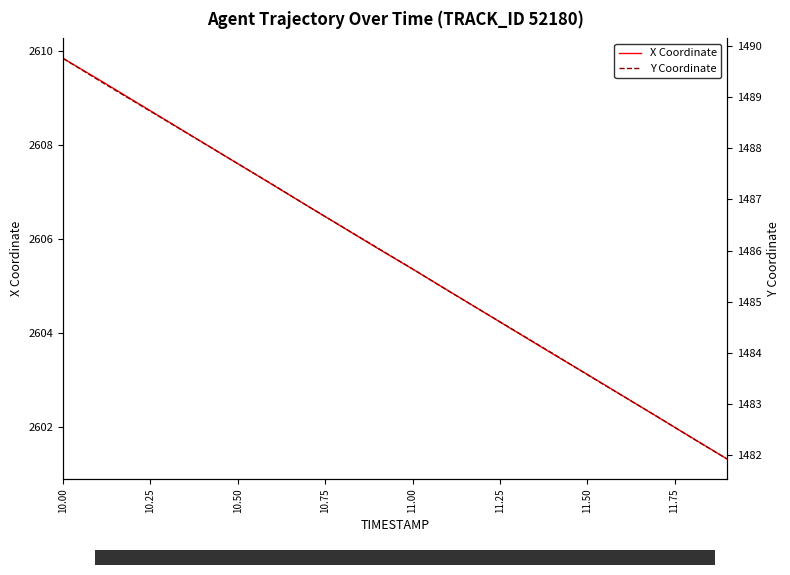

At which label does X Coordinate reach its peak?

10.00